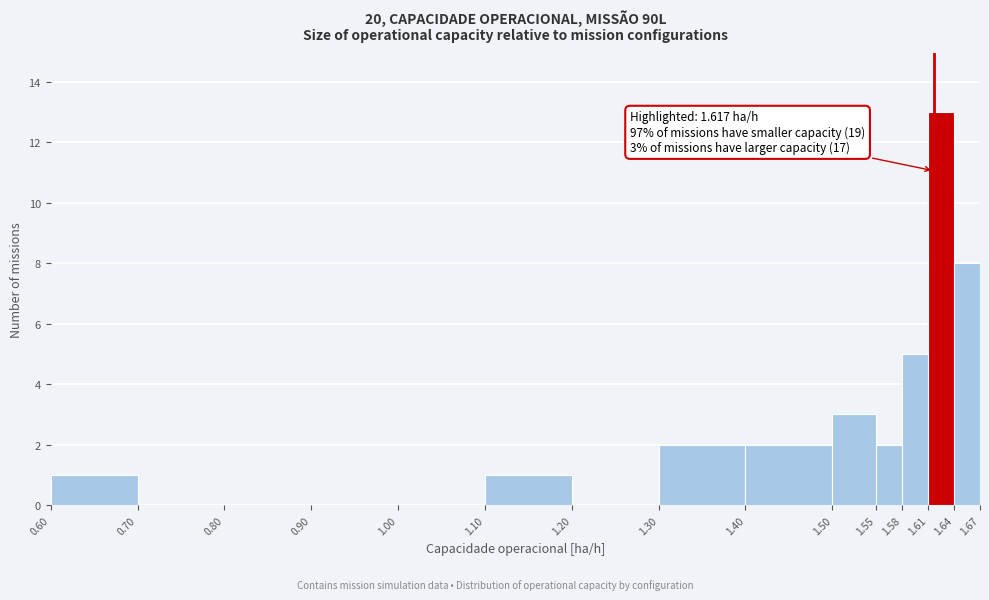

Over which range of the x-axis is the bar tallest?

1.61 to 1.64